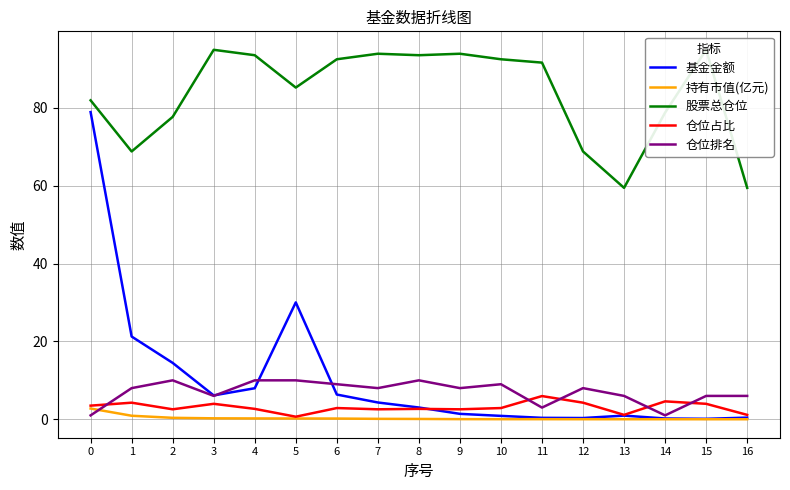

How many lines are shown in the chart?

5